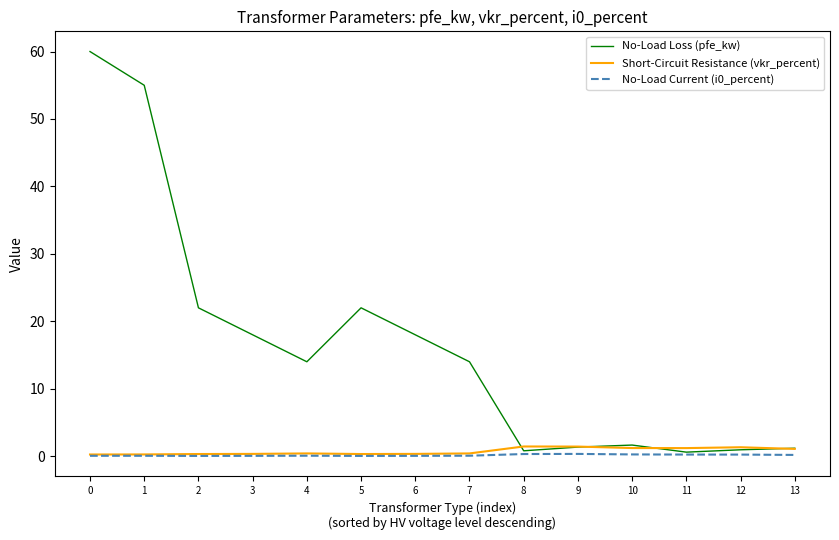

What is the difference between the maximum and minimum values in the No-Load Loss (pfe_kw) series?

59.4